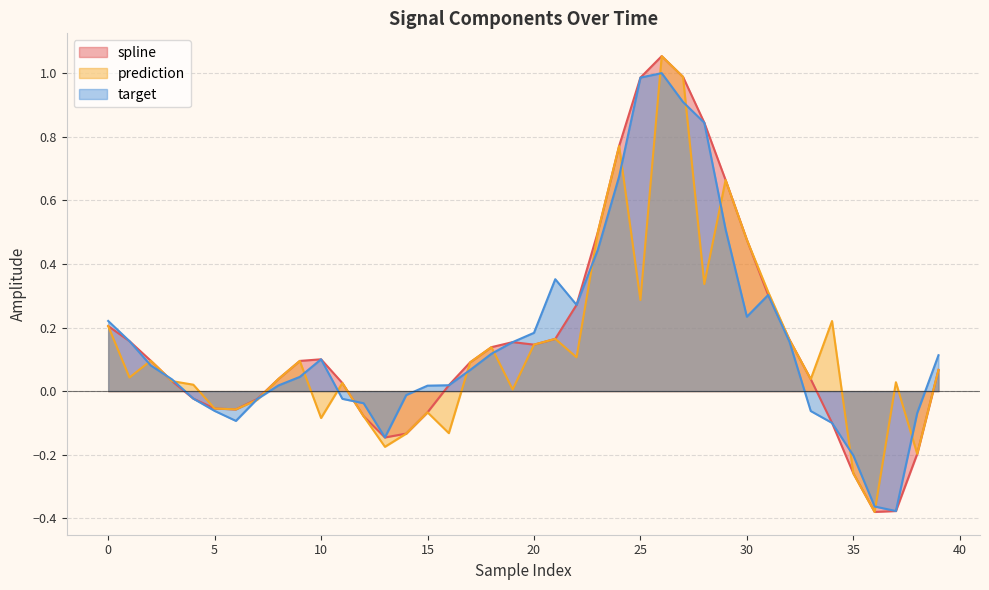

Reading right to left, list all the values displayed in this chart.

spline: 0.1	-0.2	-0.4	-0.4	-0.3	-0.1	0.0	0.2	0.3	0.5	0.7	0.8	1.0	1.1	1.0	0.8	0.5	0.3	0.2	0.1	0.2	0.1	0.1	0.0	-0.1	-0.1	-0.1	-0.1	0.0	0.1	0.1	0.0	-0.0	-0.1	-0.1	-0.0	0.0	0.1	0.2	0.2
prediction: 0.1	-0.2	0.0	-0.4	-0.3	0.2	0.0	0.2	0.3	0.5	0.7	0.3	1.0	1.1	0.3	0.8	0.5	0.1	0.2	0.1	0.0	0.1	0.1	-0.1	-0.1	-0.1	-0.2	-0.1	0.0	-0.1	0.1	0.0	-0.0	-0.1	-0.1	0.0	0.0	0.1	0.0	0.2
target: 0.1	-0.1	-0.4	-0.4	-0.2	-0.1	-0.1	0.2	0.3	0.2	0.5	0.8	0.9	1.0	1.0	0.7	0.4	0.3	0.4	0.2	0.2	0.1	0.1	0.0	0.0	-0.0	-0.1	-0.0	-0.0	0.1	0.0	0.0	-0.0	-0.1	-0.1	-0.0	0.0	0.1	0.2	0.2